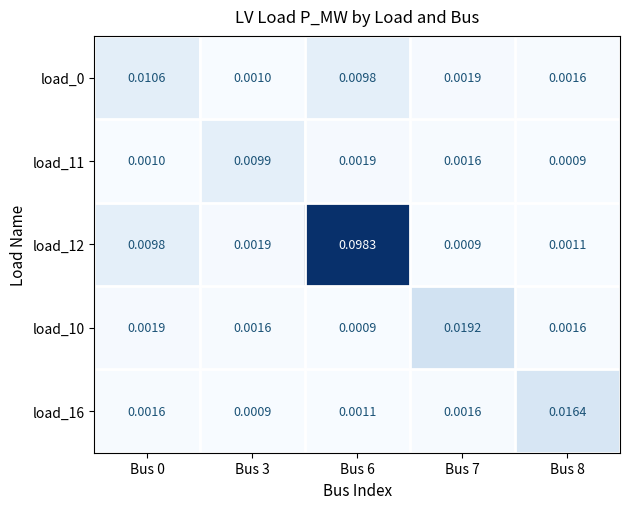

Is the value of load_16 at Bus 0 greater than the value of load_12 at Bus 0?

No